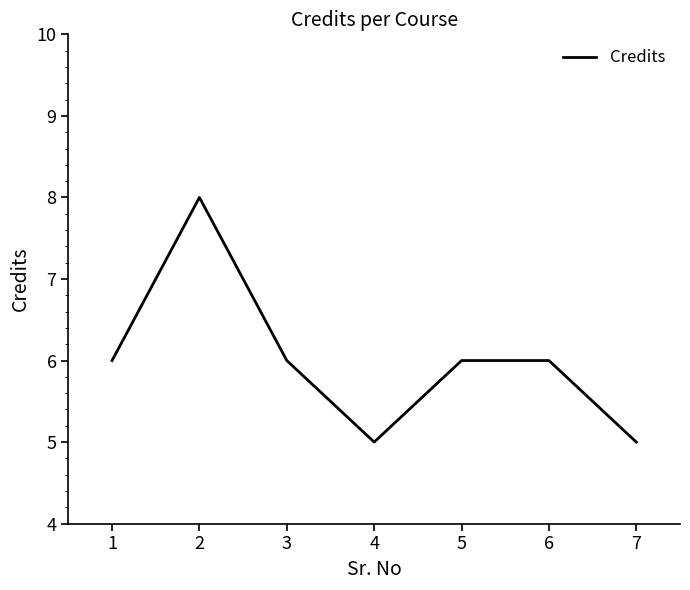

Where is the first local maximum?

2